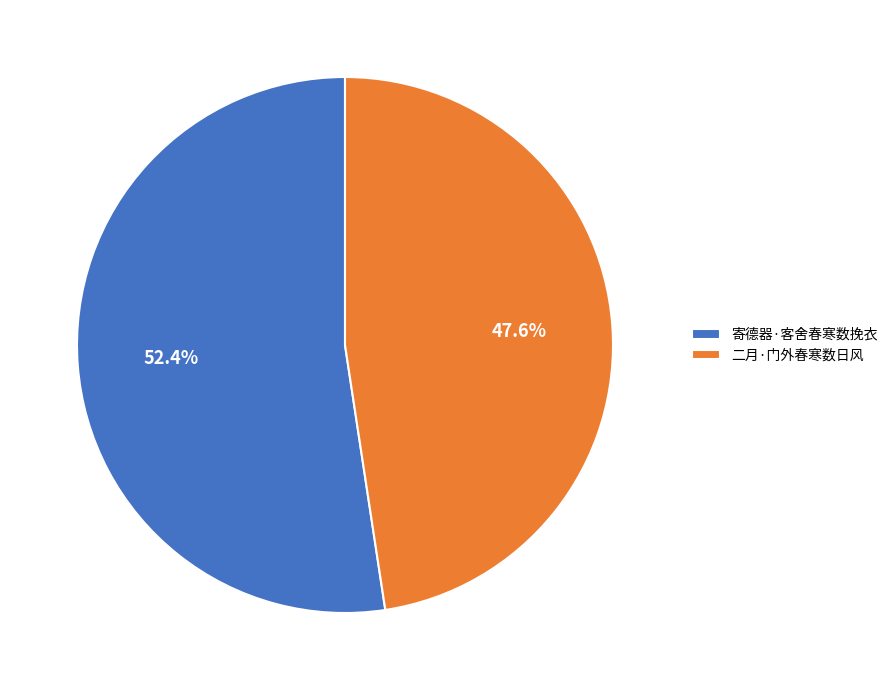

How many slices are in this pie chart?

2